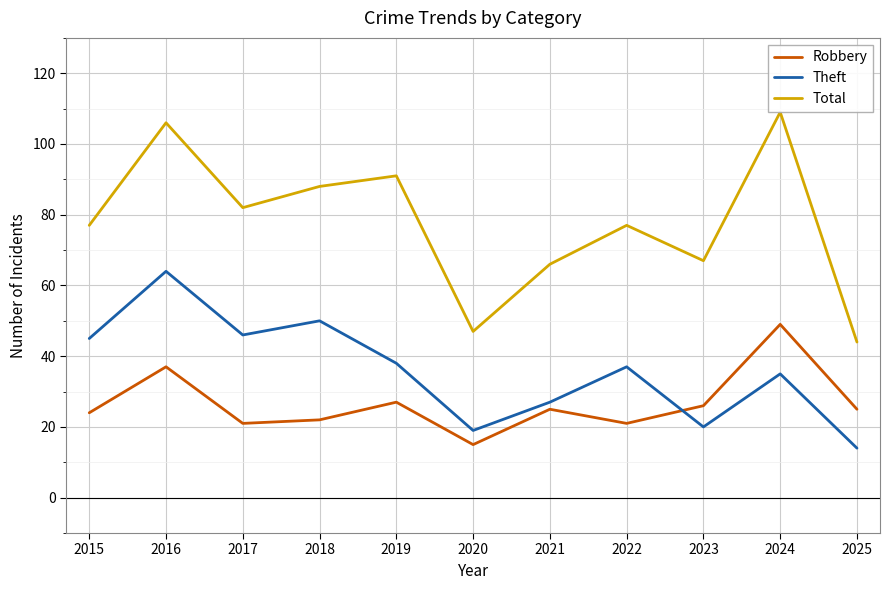

The Total series shows 47 at 2020. True or false?

True